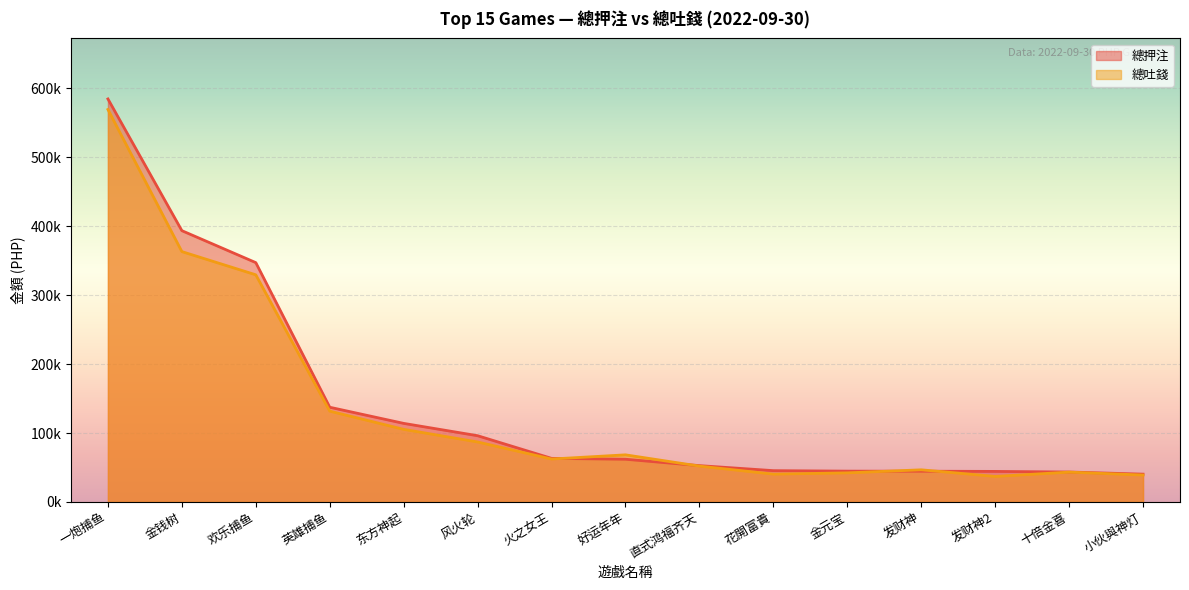

What is the difference between the maximum and minimum values in the 總押注 series?

544397.9